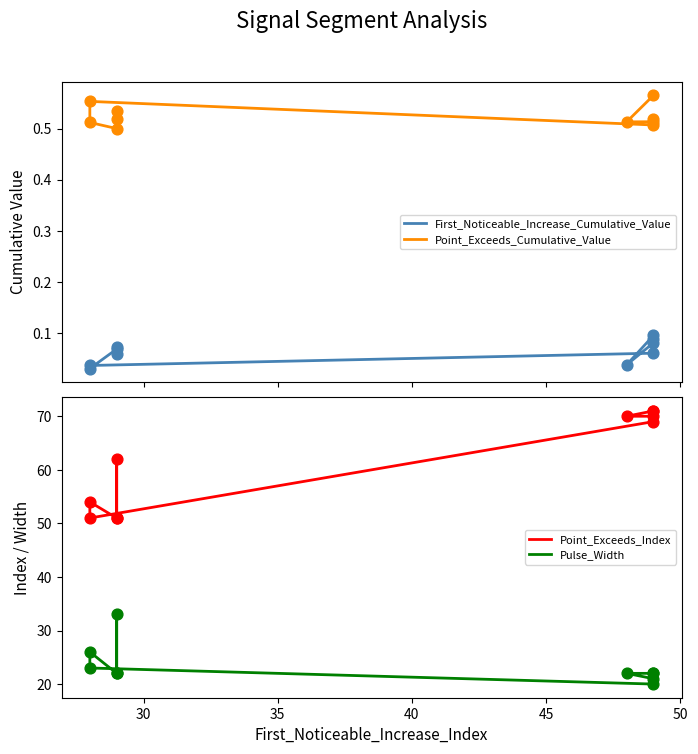

Which series has the largest total across all categories?

Point_Exceeds_Index